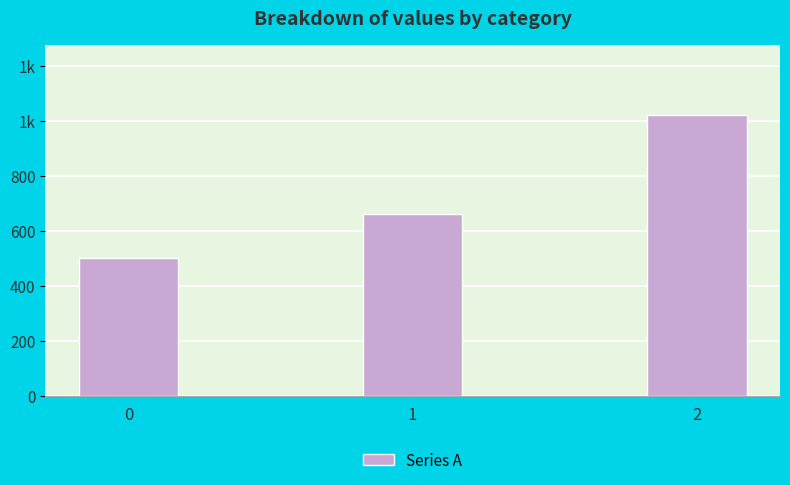

Count the number of data series in this chart.

1